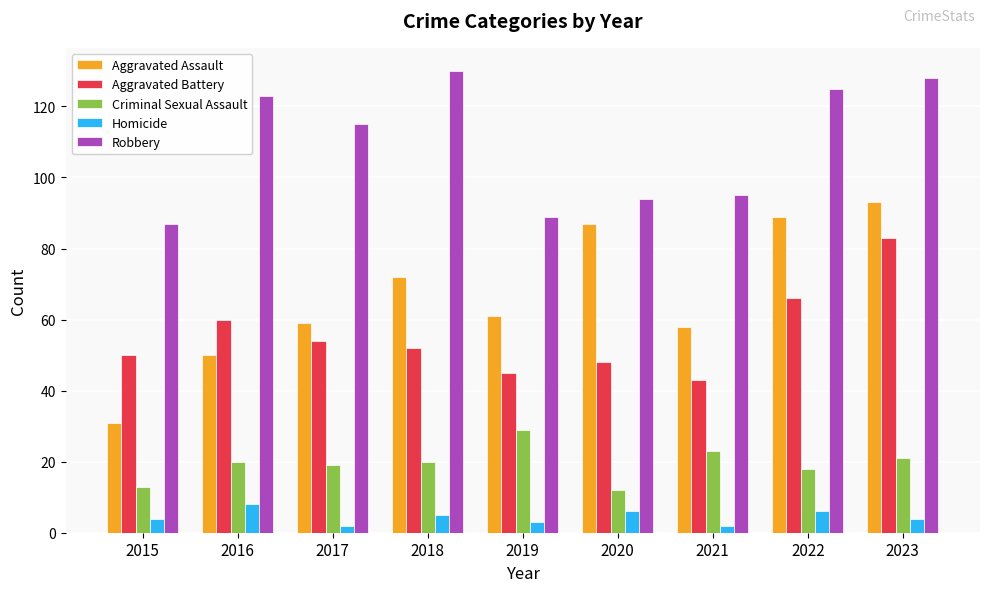

Is it true that Criminal Sexual Assault equals 10 at 2021?

False